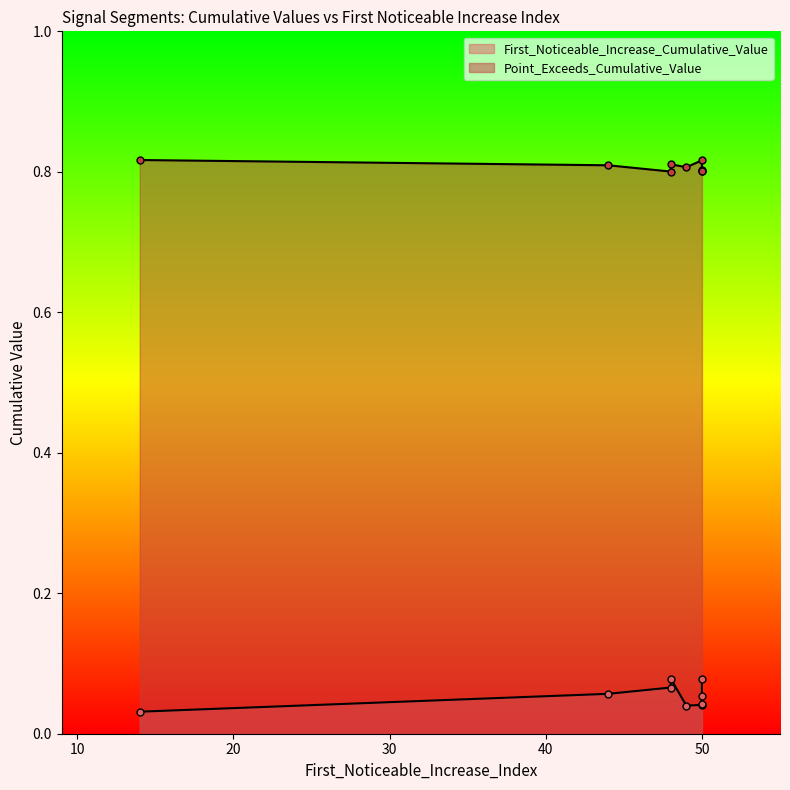

Reading left to right, list all the values displayed in this chart.

First_Noticeable_Increase_Cumulative_Value: 0.1	0.0	0.1	0.1	0.0	0.1	0.0	0.0	0.1
Point_Exceeds_Cumulative_Value: 0.8	0.8	0.8	0.8	0.8	0.8	0.8	0.8	0.8